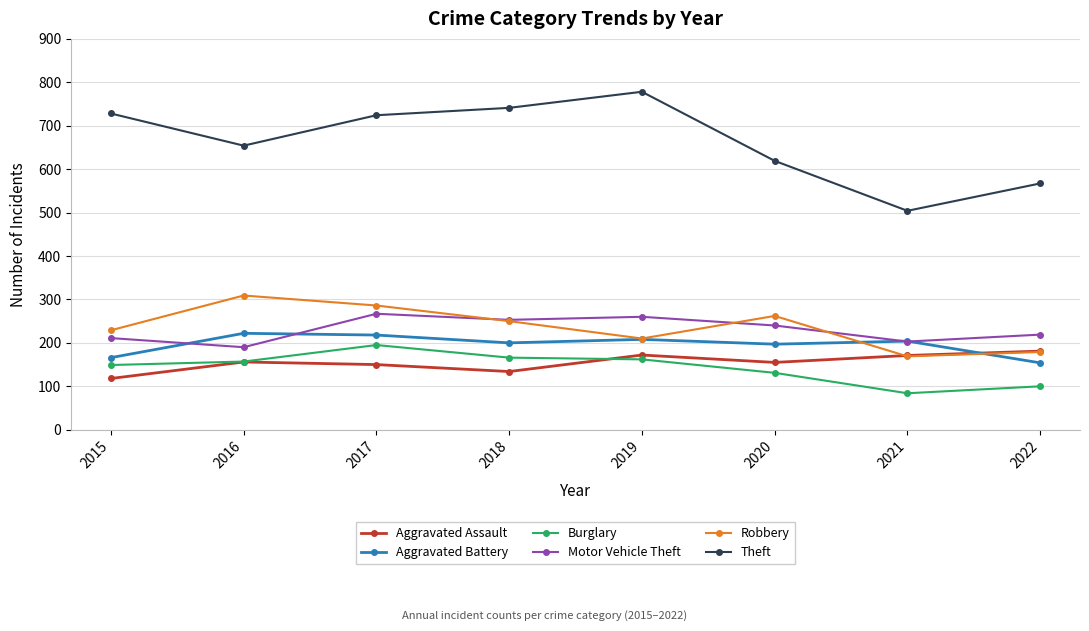

Which series has the largest total across all categories?

Theft